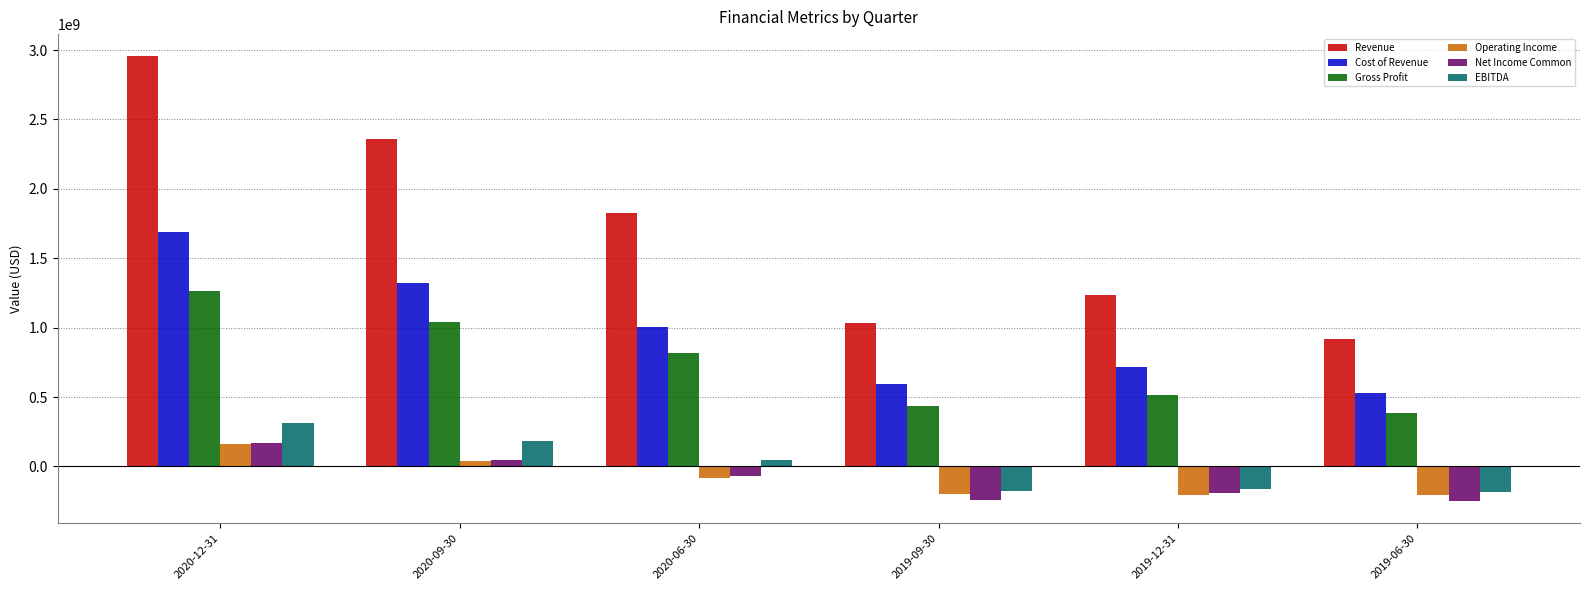

How many values in Operating Income are above zero?

2